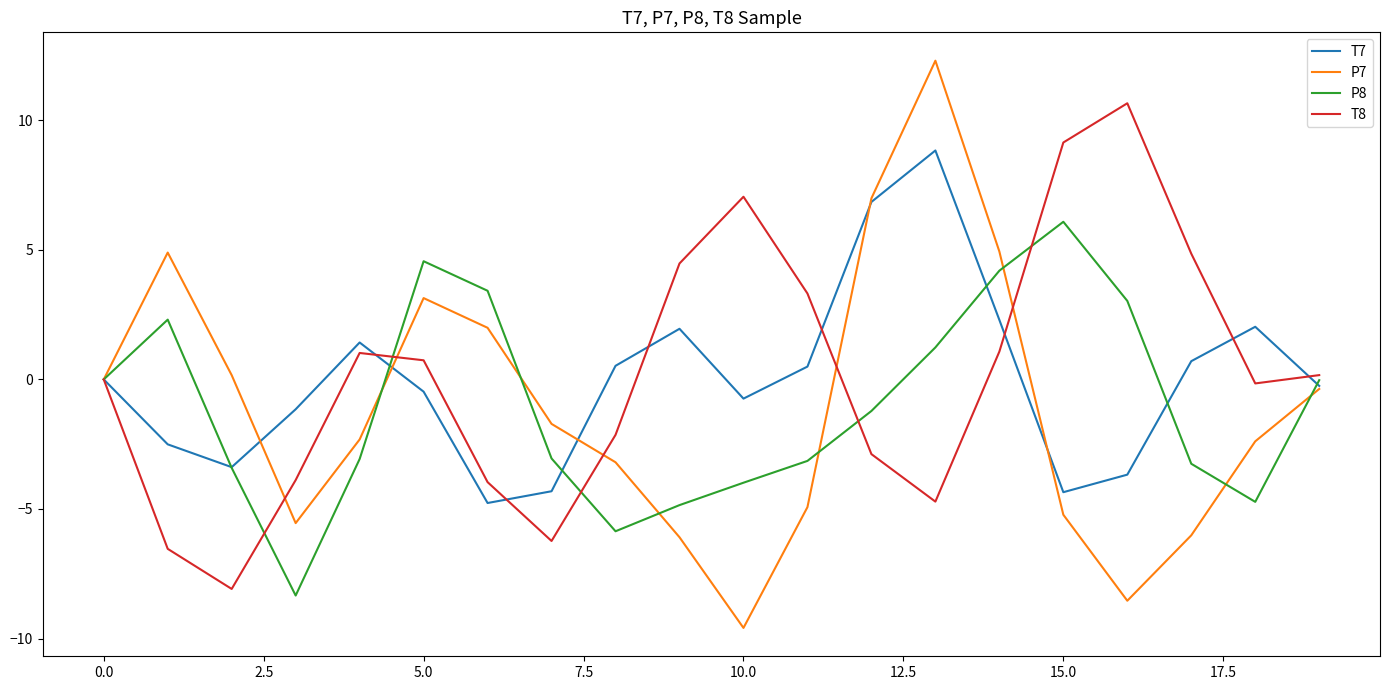

Which series has the widest spread of values?

P7